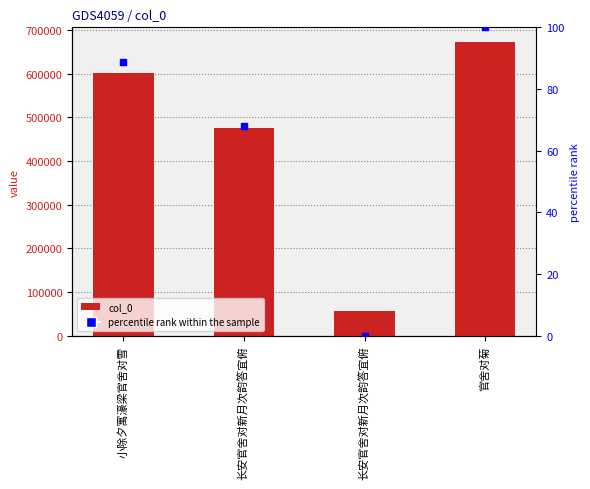

What is the total value across all series at 小除夕寓濠梁官舍对雪?

602921.6